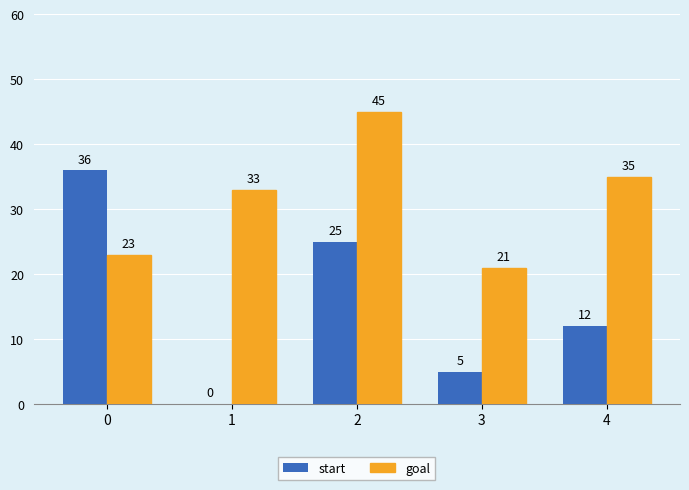

What is the difference between the goal values at 2 and 1?

12